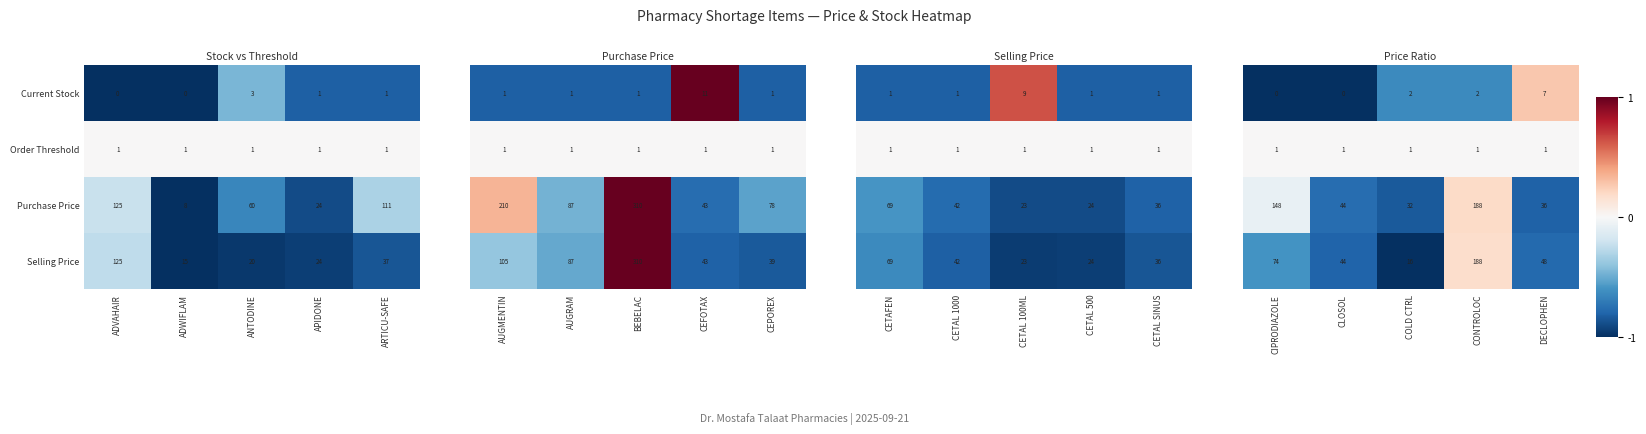

What is the approximate value of Current Stock at ANTODINE?

3